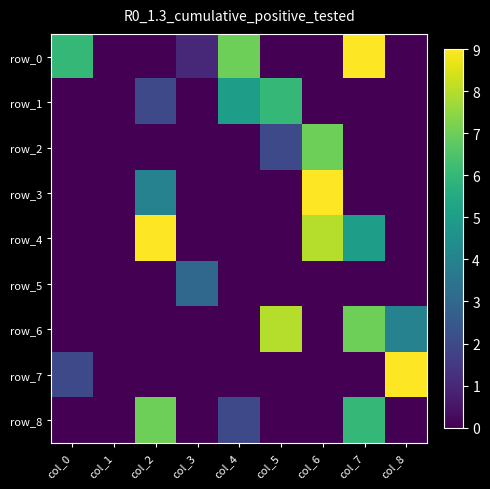

Is it true that row_6 equals -4 at col_1?

False